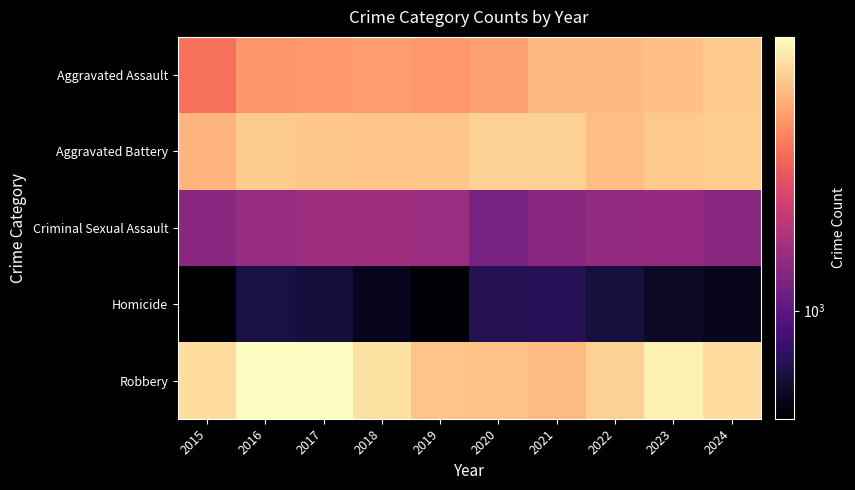

Reading left to right, what are all the values shown in this chart?

Aggravated Assault: 2015=3678	2016=4713	2017=4806	2018=4960	2019=4822	2020=5153	2021=5935	2022=5932	2023=6251	2024=6581
Aggravated Battery: 2015=5781	2016=6712	2017=6566	2018=6405	2019=6467	2020=6951	2021=6910	2022=6167	2023=6644	2024=6802
Criminal Sexual Assault: 2015=1428	2016=1560	2017=1652	2018=1670	2019=1610	2020=1236	2021=1416	2022=1508	2023=1526	2024=1410
Homicide: 2015=413	2016=610	2017=579	2018=488	2019=426	2020=651	2021=671	2022=583	2023=516	2024=493
Robbery: 2015=7498	2016=9372	2017=9308	2018=7787	2019=6380	2020=6308	2021=5970	2022=6931	2023=8678	2024=7476